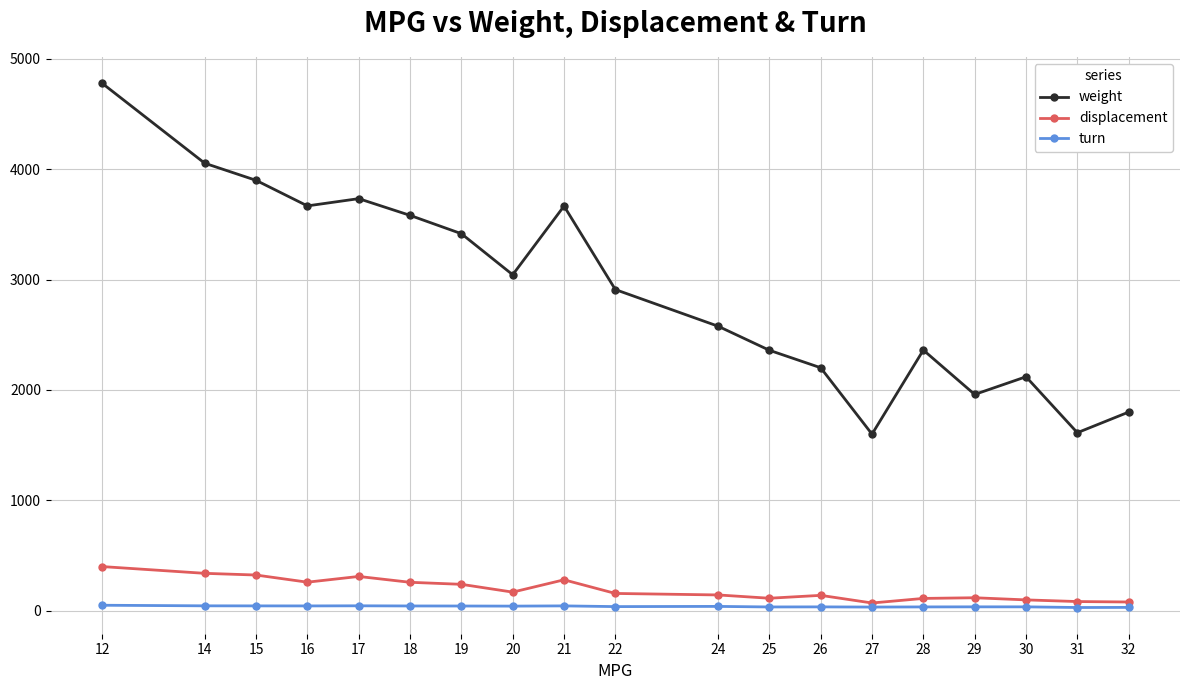

At how many categories does at least one series exceed 3136?

8